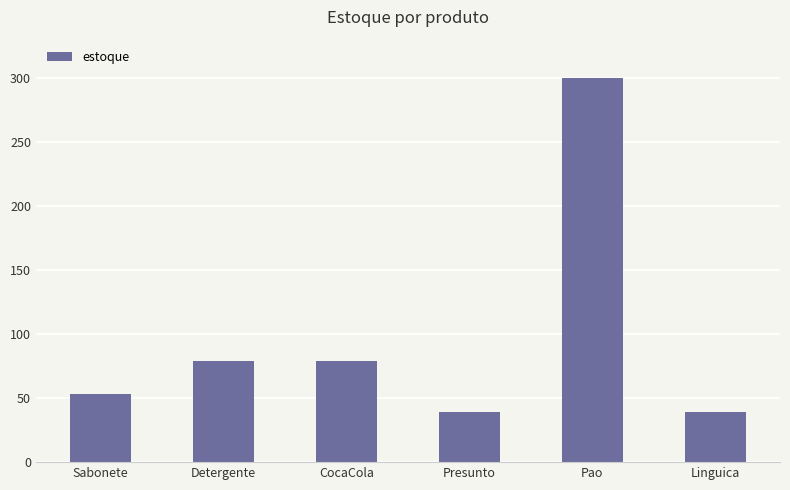

Approximately how many times larger is the value at Linguica compared to Presunto?

1.0